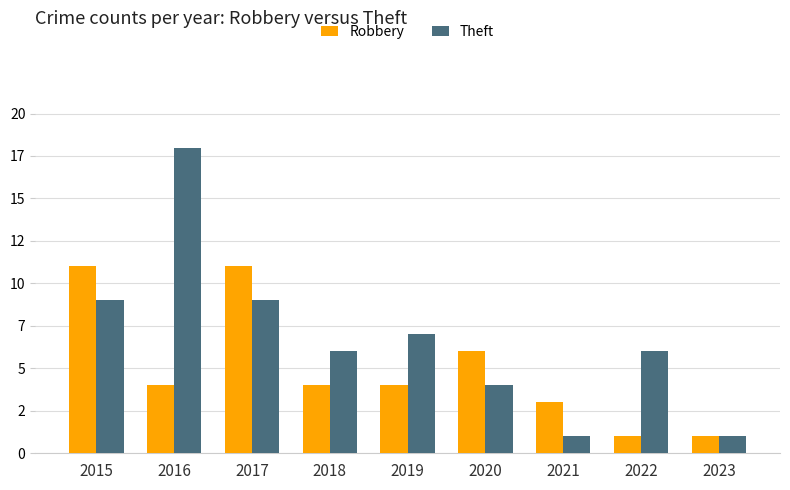

At which label is Theft closest to 9?

2015